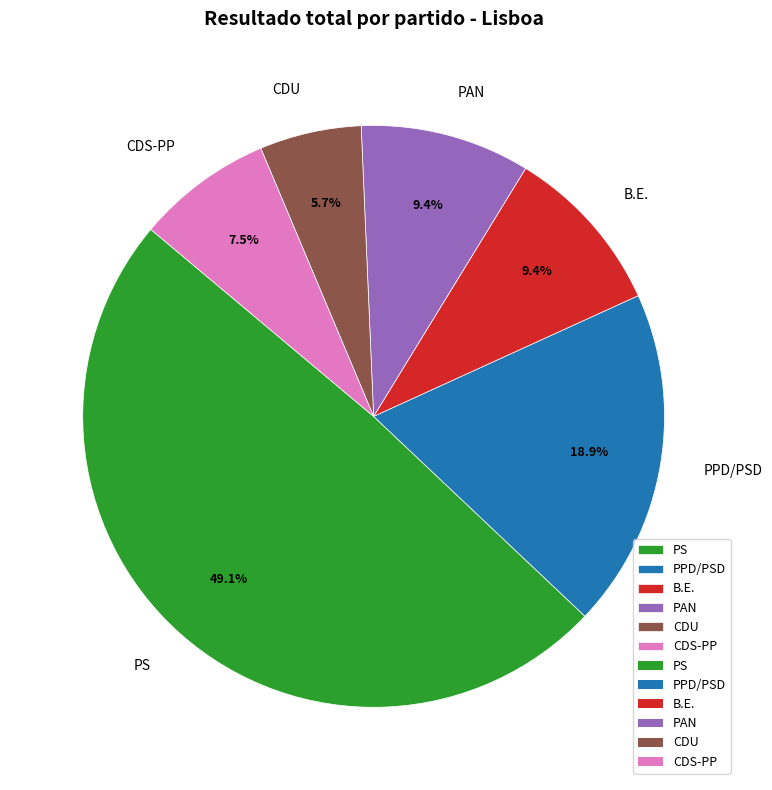

True or false: B.E. accounts for 9% of the total.

True